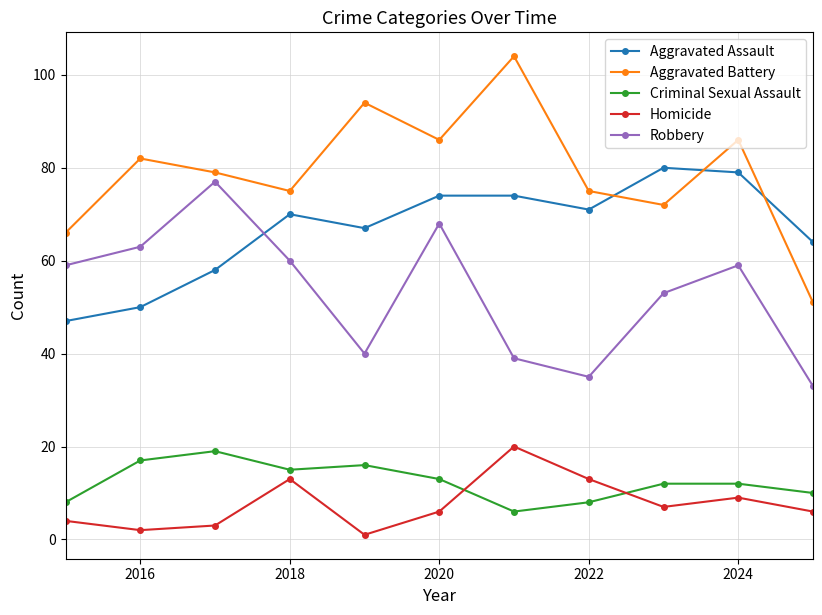

What is the lowest value of the Aggravated Battery series?

51